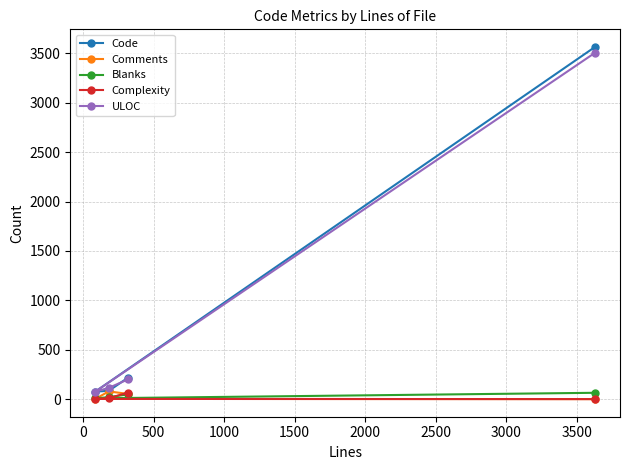

What is the maximum value for Comments?

78